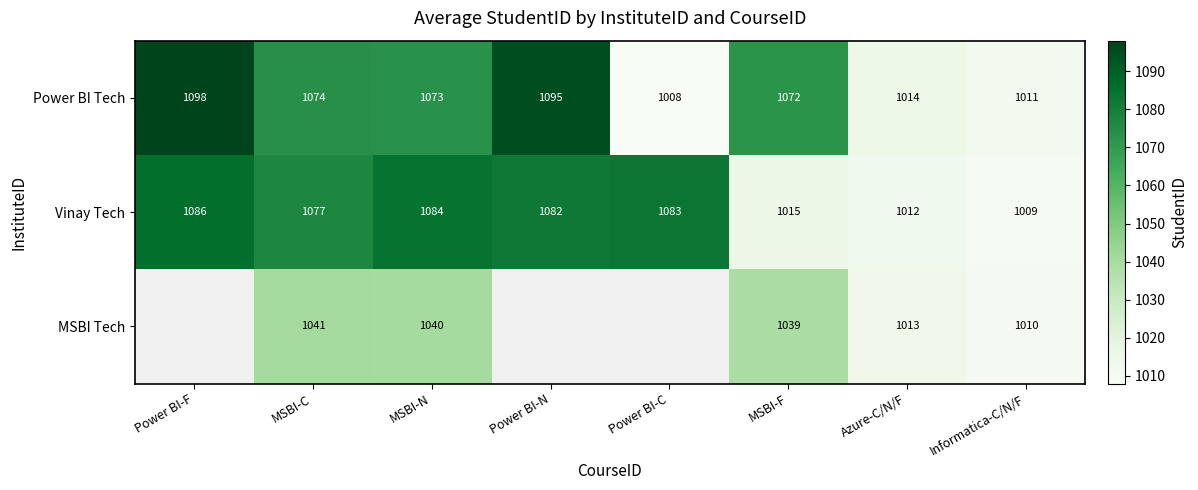

What is the sum of all Power BI Tech values?

8445